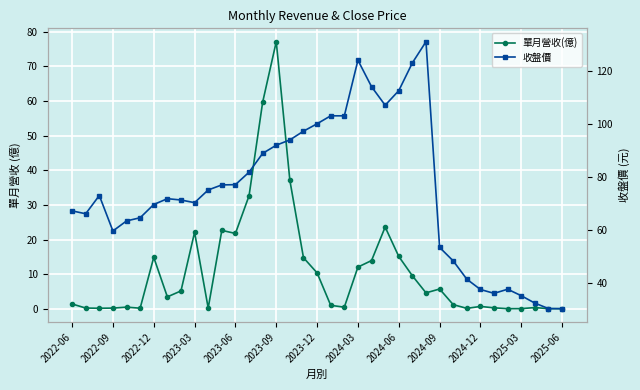

List the series in order of their peak value, highest first.

收盤價, 單月營收(億)